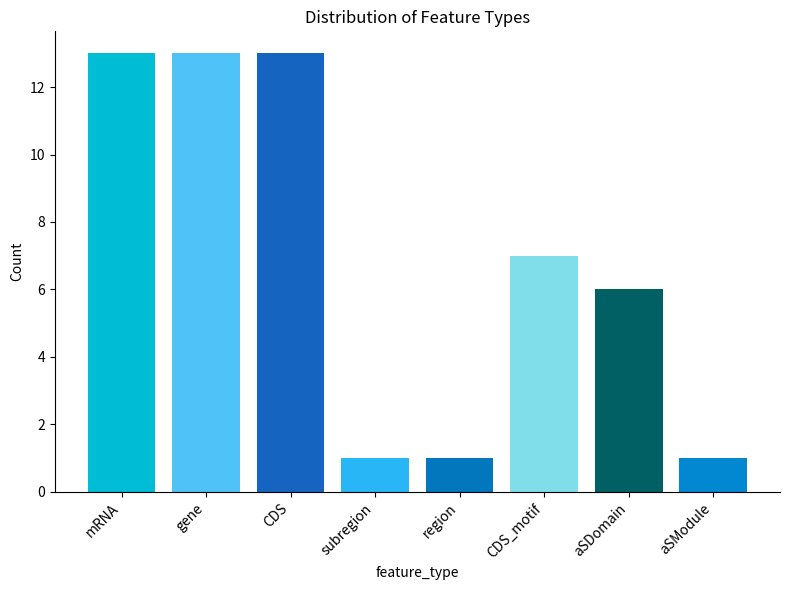

Is it true that the value at aSDomain is 6?

True